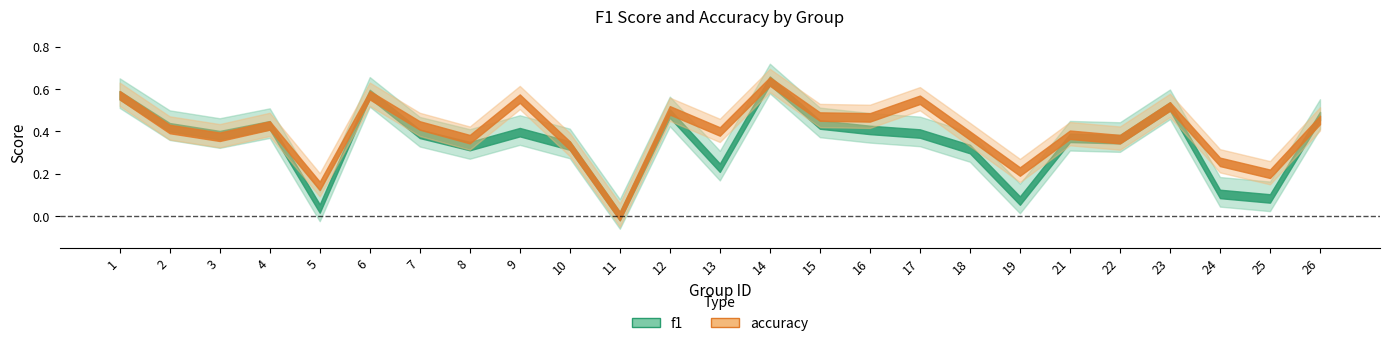

Where do f1 and accuracy first cross each other?

4 and 5